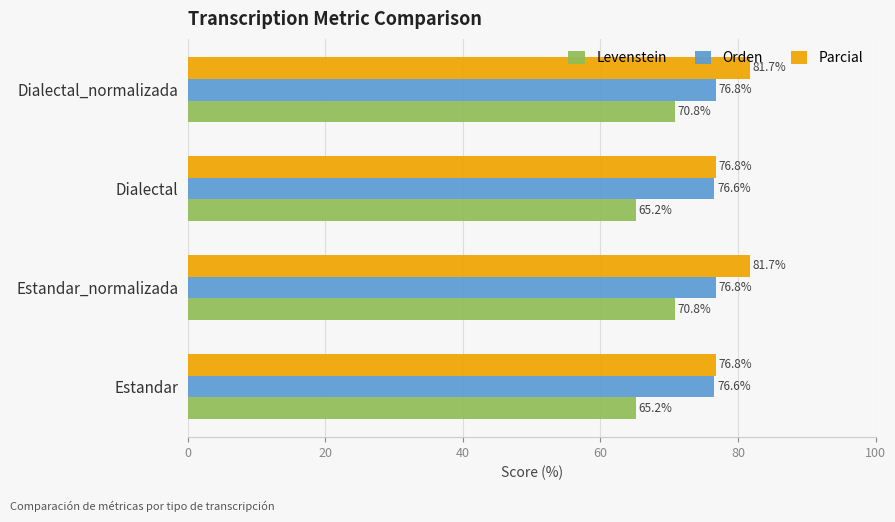

List the series in order of their peak value, lowest first.

Levenstein, Orden, Parcial